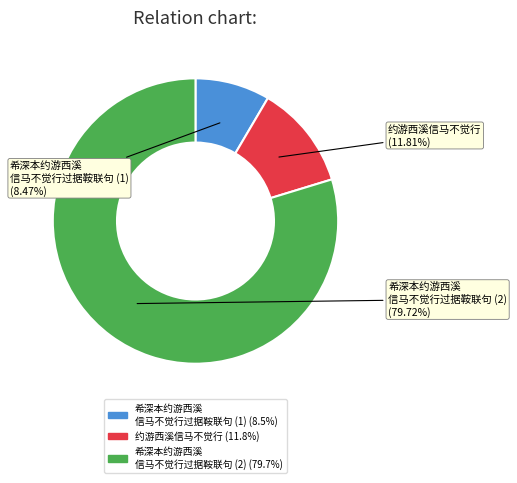

Does any single category account for the majority?

Yes